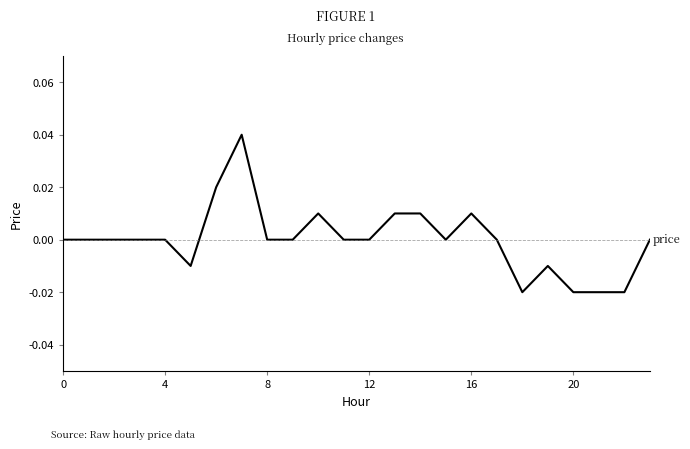

How many categories are shown in the chart?

24